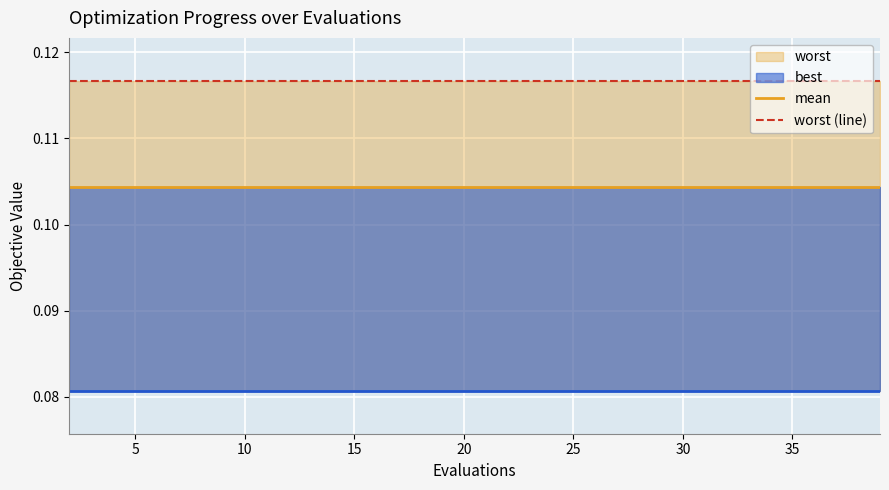

True or false: worst (line) and mean intersect in this chart.

False